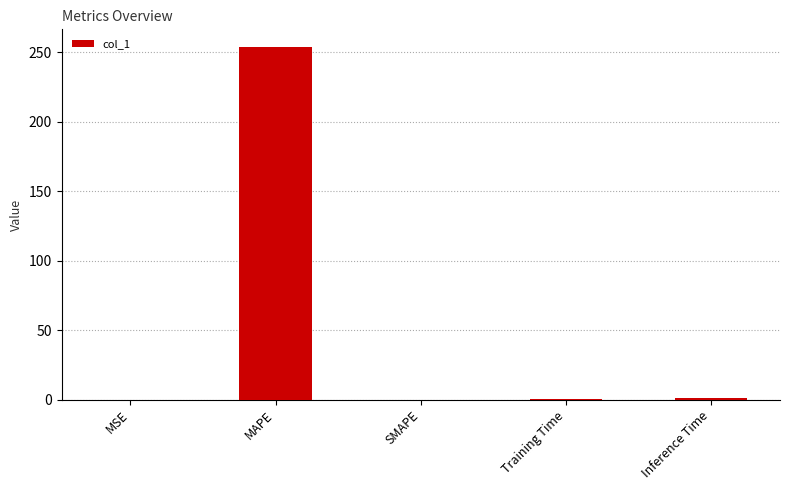

Does the chart contain stacked bars?

No